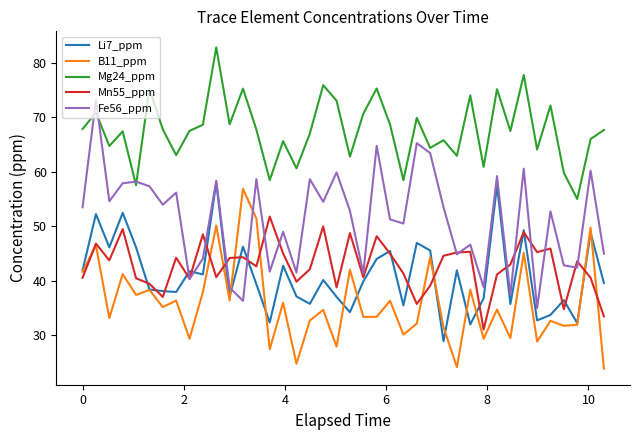

True or false: Mn55_ppm and Mg24_ppm intersect in this chart.

False